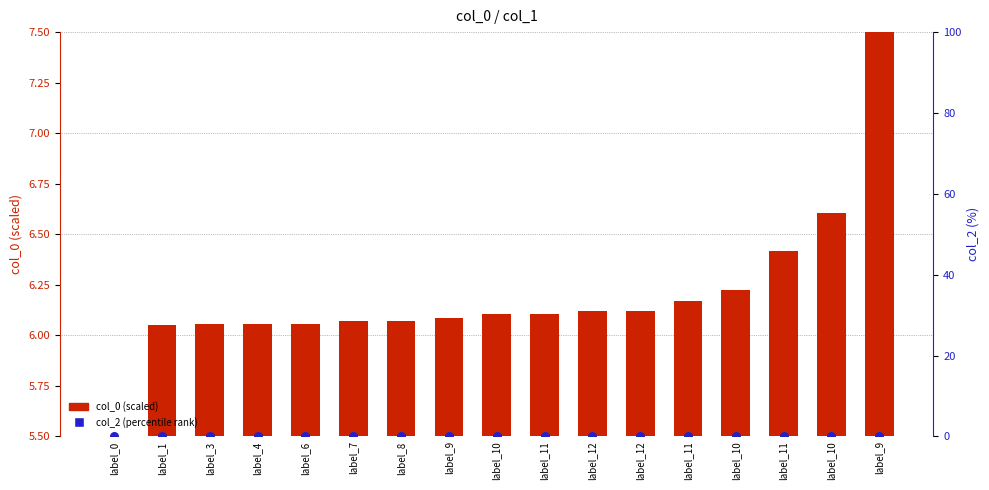

At which category is the sum across all series the highest?

label_9